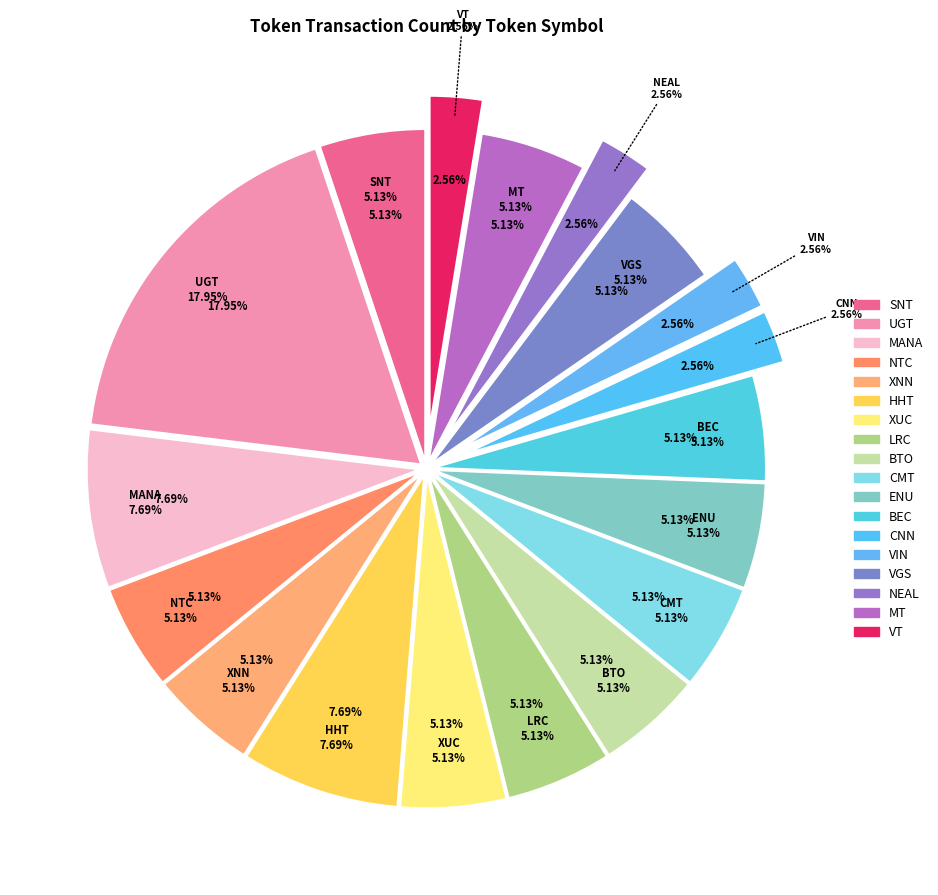

Does any single category account for the majority?

No